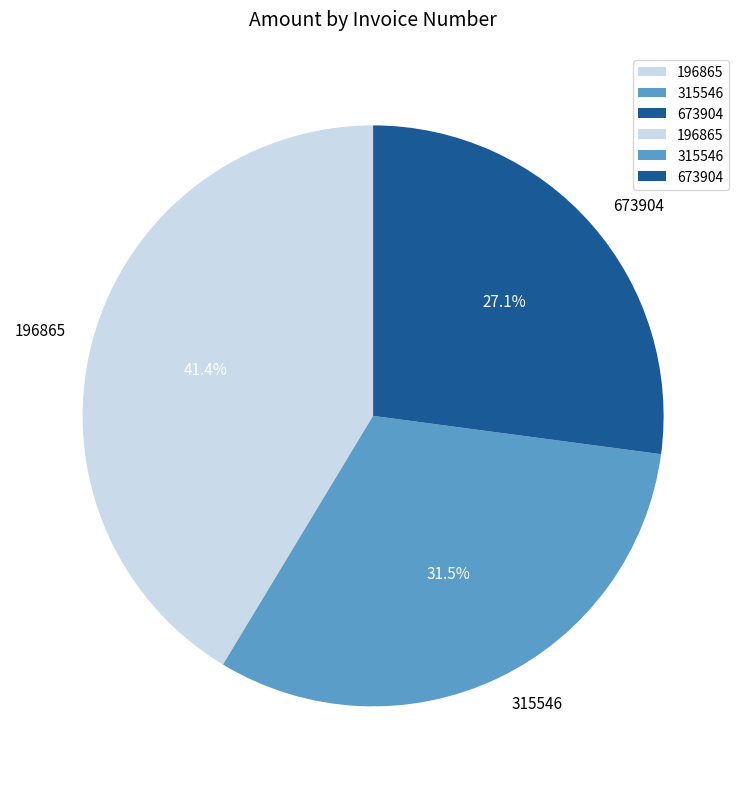

What is the largest slice in the pie chart?

196865